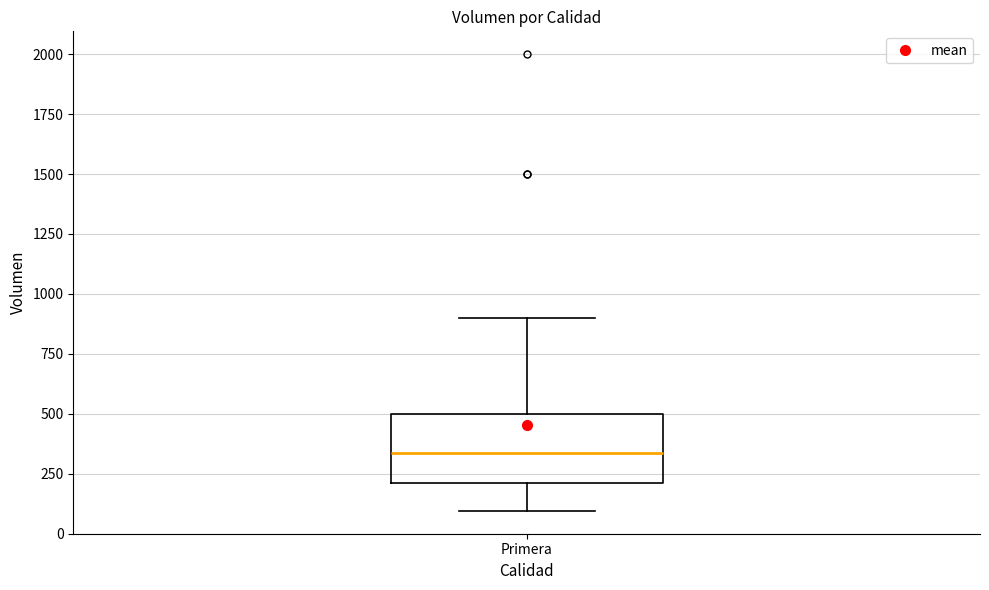

Where does the lower whisker of the box for Primera end on the y-axis? The values are not printed on the chart, so give them approximately, as read against the axis.

100